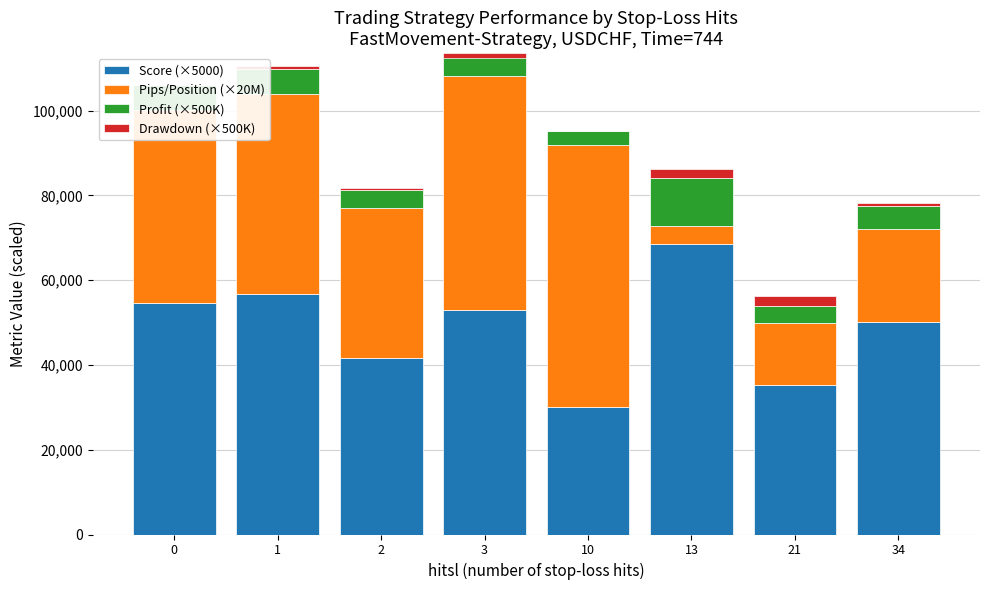

What is the difference between the highest and lowest values at 21?

33025